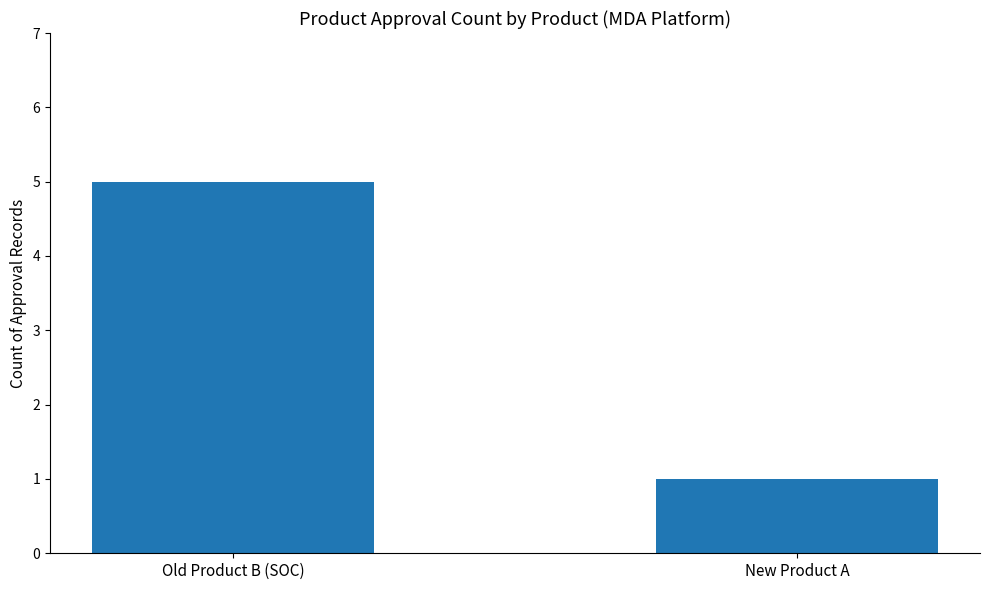

Reading left to right, what are all the values shown in this chart?

Old Product B (SOC)=5	New Product A=1